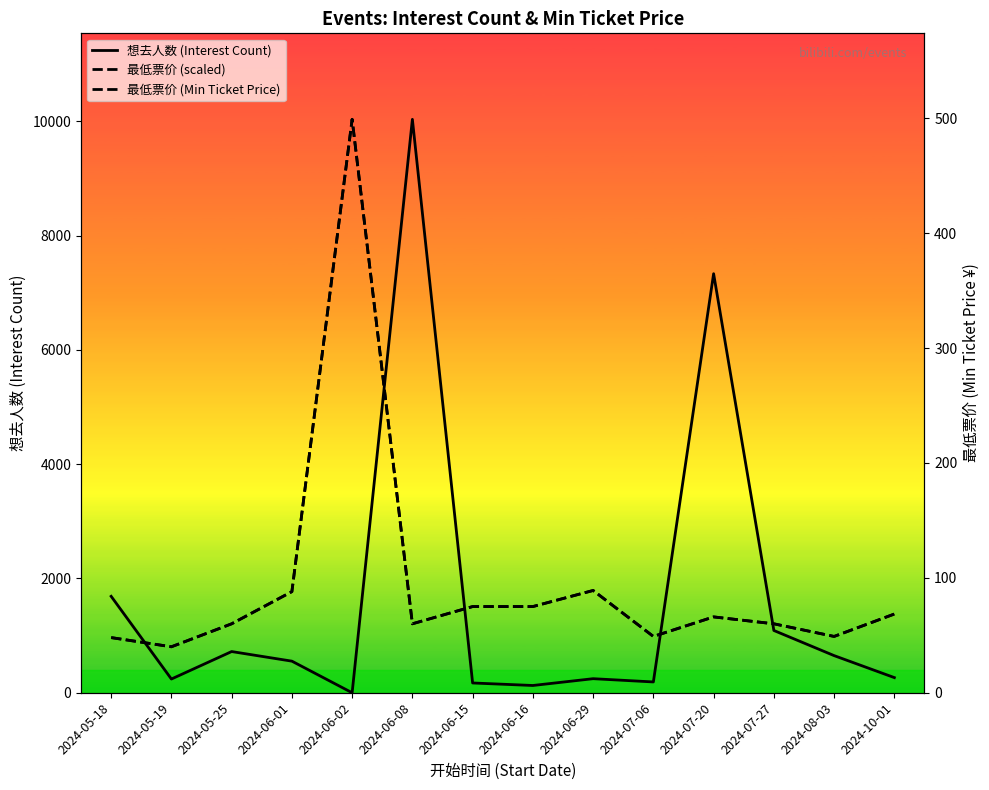

What is the label of the 5th point from the right?

2024-07-06